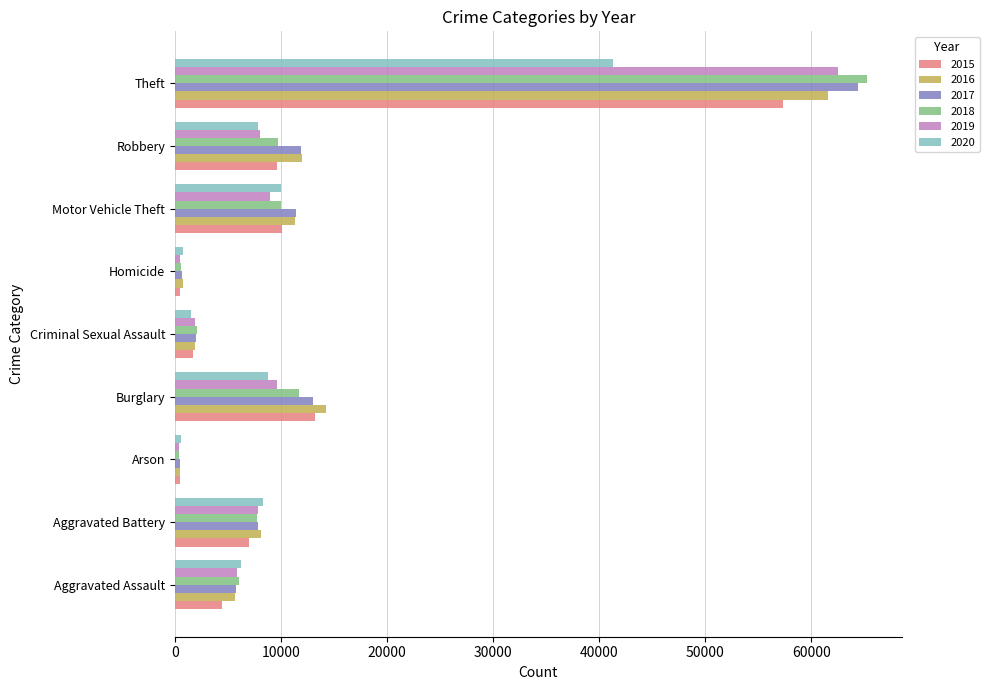

Is the value of 2016 at Homicide greater than the value of 2019 at Criminal Sexual Assault?

No